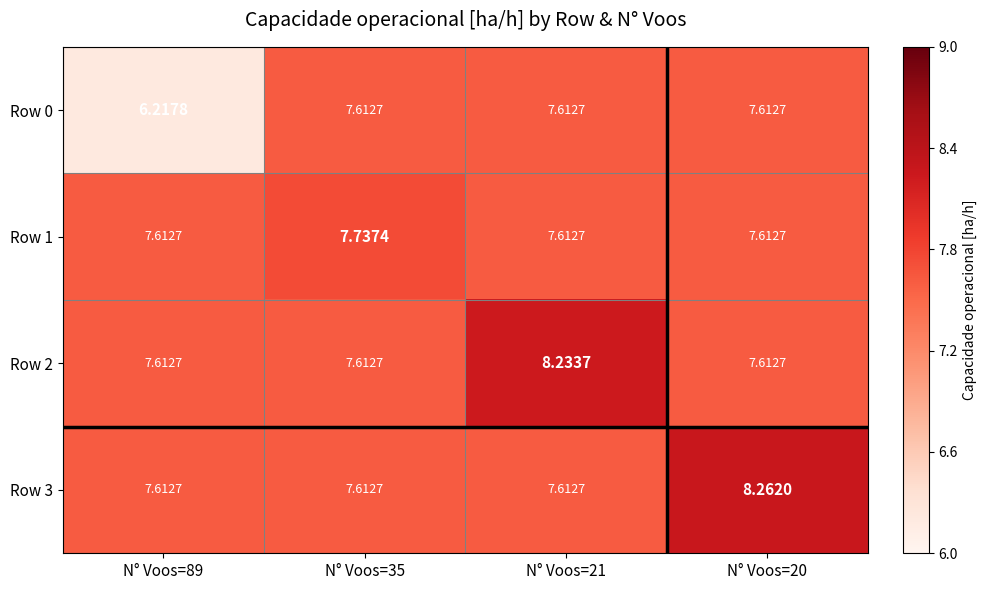

Count the number of data series in this chart.

4